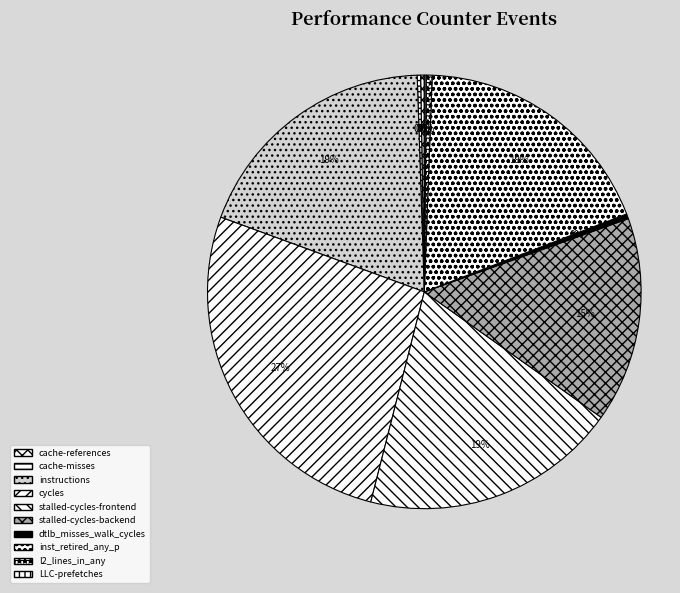

Rank the categories by value from highest to lowest.

cycles, stalled-cycles-frontend, instructions, inst_retired_any_p, stalled-cycles-backend, l2_lines_in_any, dtlb_misses_walk_cycles, cache-references, cache-misses, LLC-prefetches